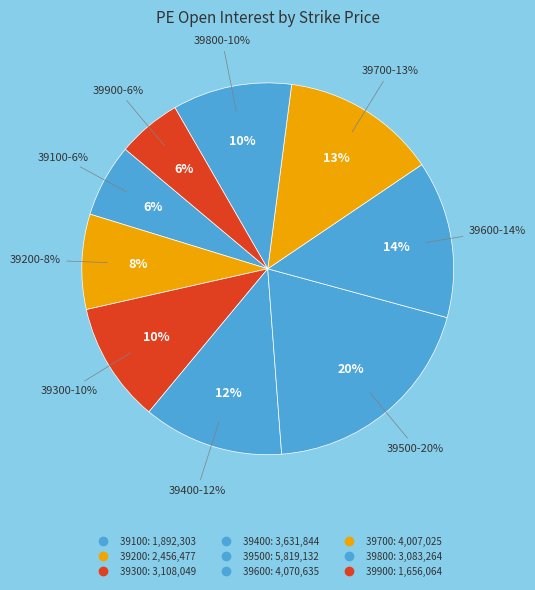

Is there any slice that represents more than half of the pie?

No